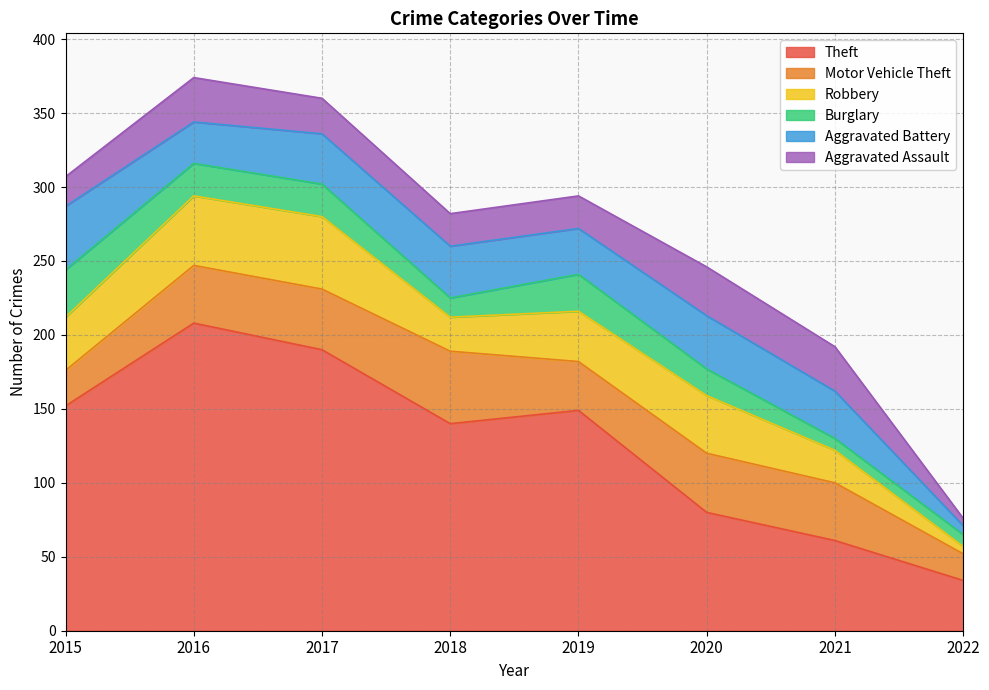

Which series has the widest spread of values?

Theft